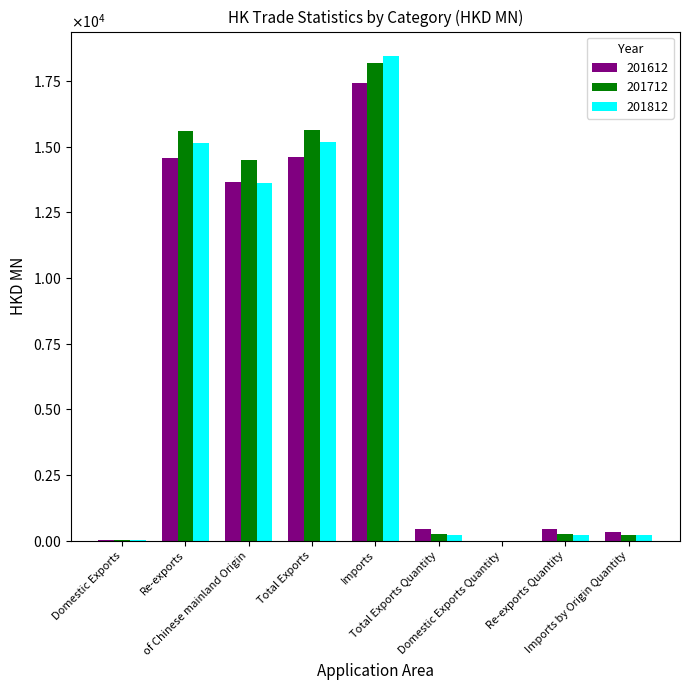

Between of Chinese mainland Origin and Total Exports, which series saw the biggest shift?

201812